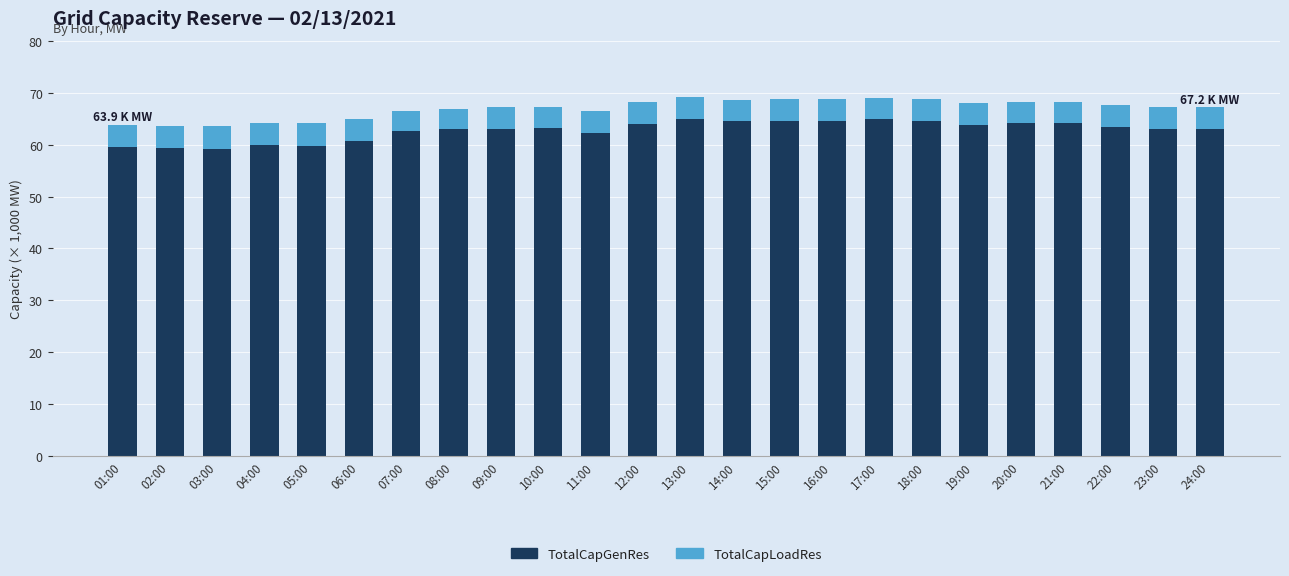

What is the lowest value of the TotalCapGenRes series?

59.2